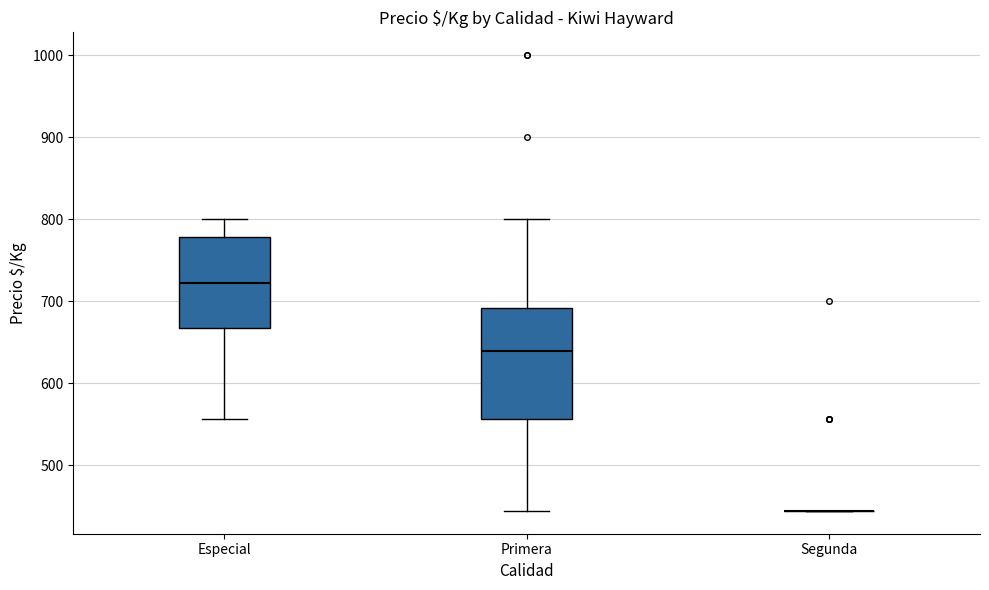

Reading left to right, read every box against the y-axis: the position of its median line, the range the box covers, and the ends of its whiskers. The values are not printed on the chart, so give them approximately, as read against the axis.

Especial: median 720, box 670 to 780, whiskers 560 to 800
Primera: median 640, box 560 to 690, whiskers 440 to 800
Segunda: box collapsed to a line at 440, whiskers 440 to 440